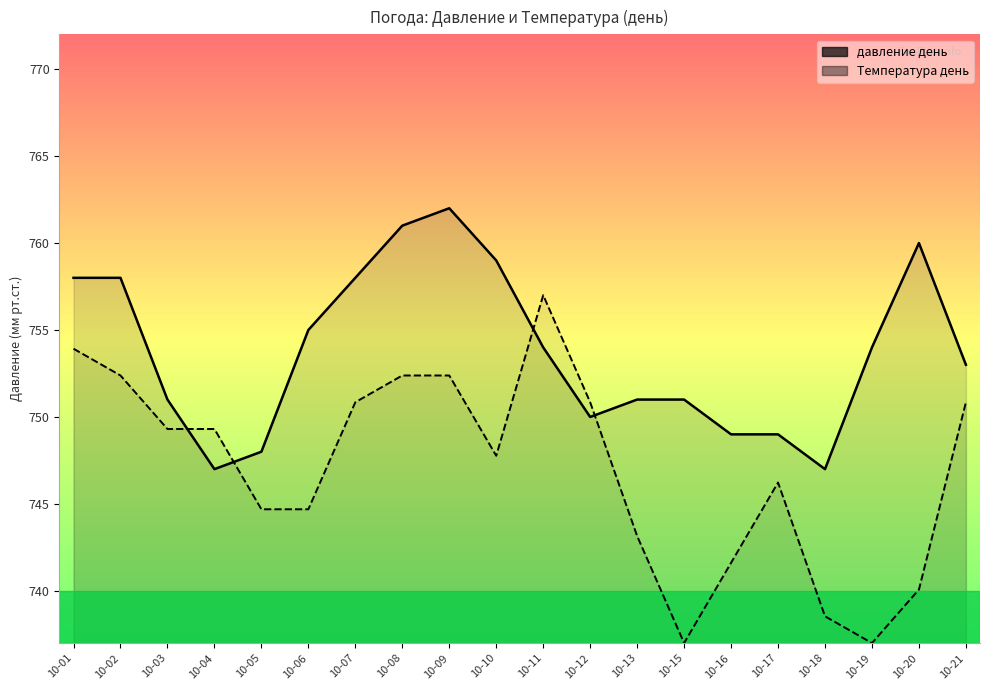

Reading left to right, list all the values displayed in this chart.

давление день: 10-01=758.0	10-02=758.0	10-03=751.0	10-04=747.0	10-05=748.0	10-06=755.0	10-07=758.0	10-08=761.0	10-09=762.0	10-10=759.0	10-11=754.0	10-12=750.0	10-13=751.0	10-15=751.0	10-16=749.0	10-17=749.0	10-18=747.0	10-19=754.0	10-20=760.0	10-21=753.0
Температура день (scaled): 10-01=753.9	10-02=752.4	10-03=749.3	10-04=749.3	10-05=744.7	10-06=744.7	10-07=750.8	10-08=752.4	10-09=752.4	10-10=747.8	10-11=757.0	10-12=750.8	10-13=743.2	10-15=737.0	10-16=741.6	10-17=746.2	10-18=738.5	10-19=737.0	10-20=740.1	10-21=750.8